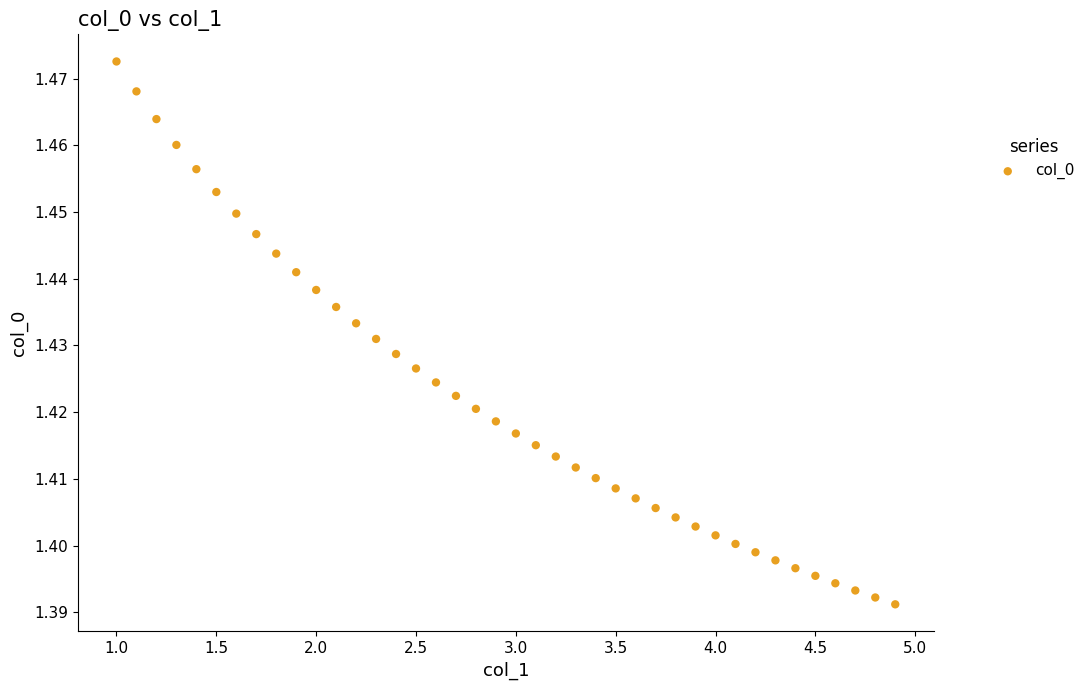

What is the range of X values (max minus min)?

3.9